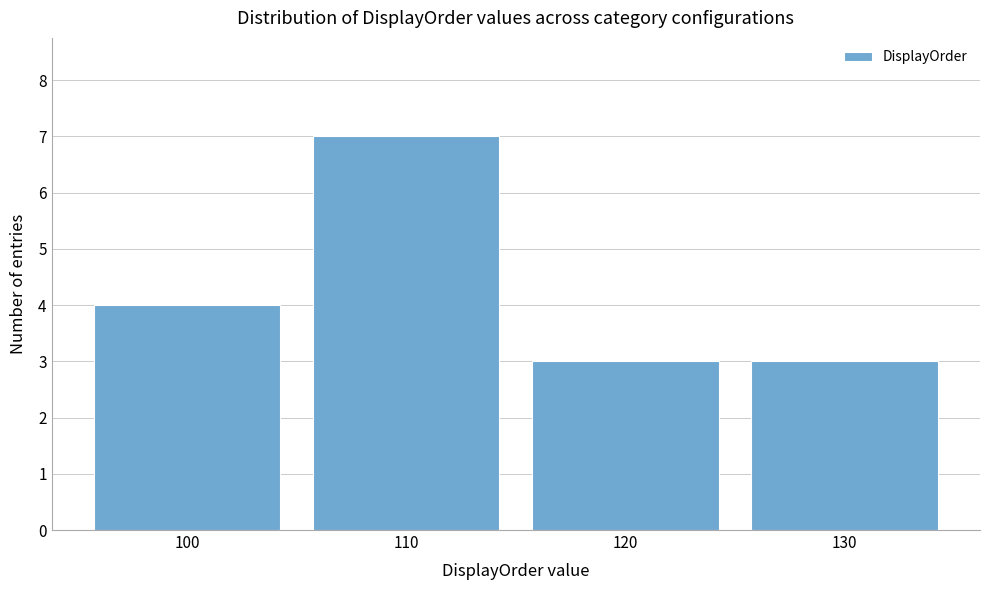

Which range on the x-axis has the tallest bar?

105 to 115